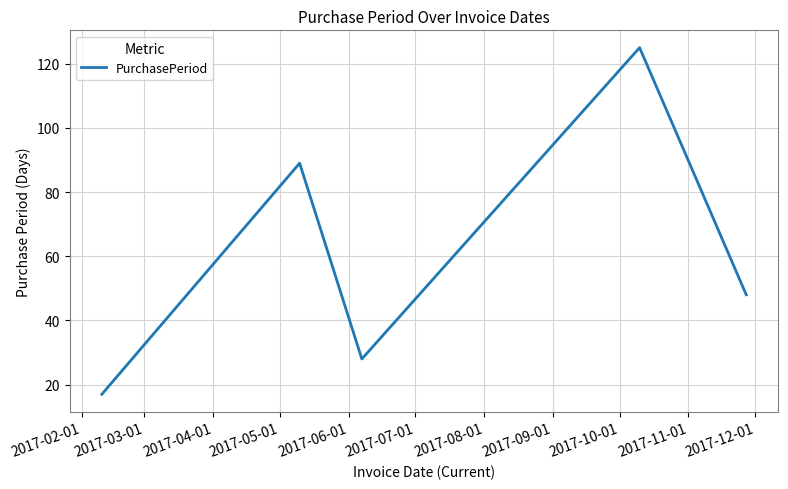

What is the maximum value shown in the chart?

125